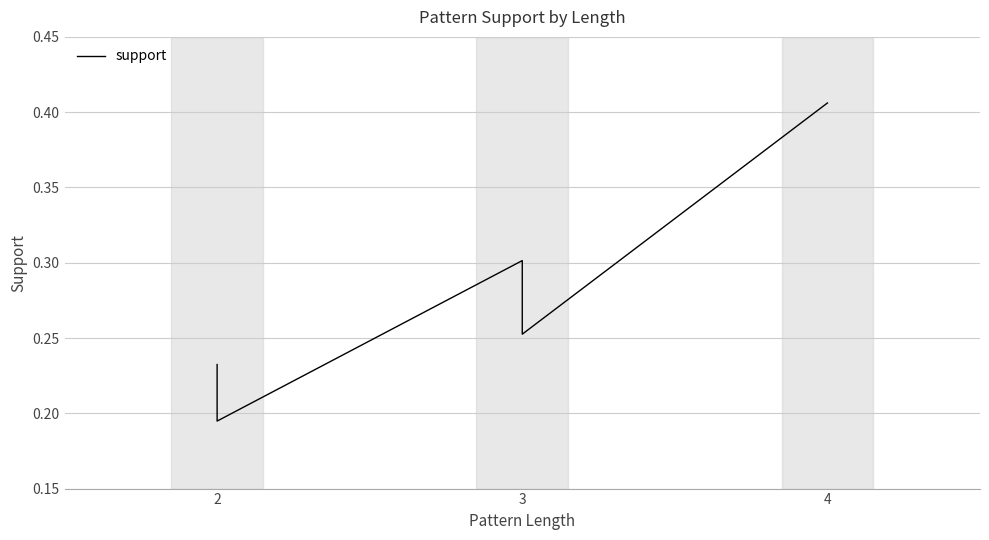

The chart shows a value of 0.1 at 4. True or false?

False